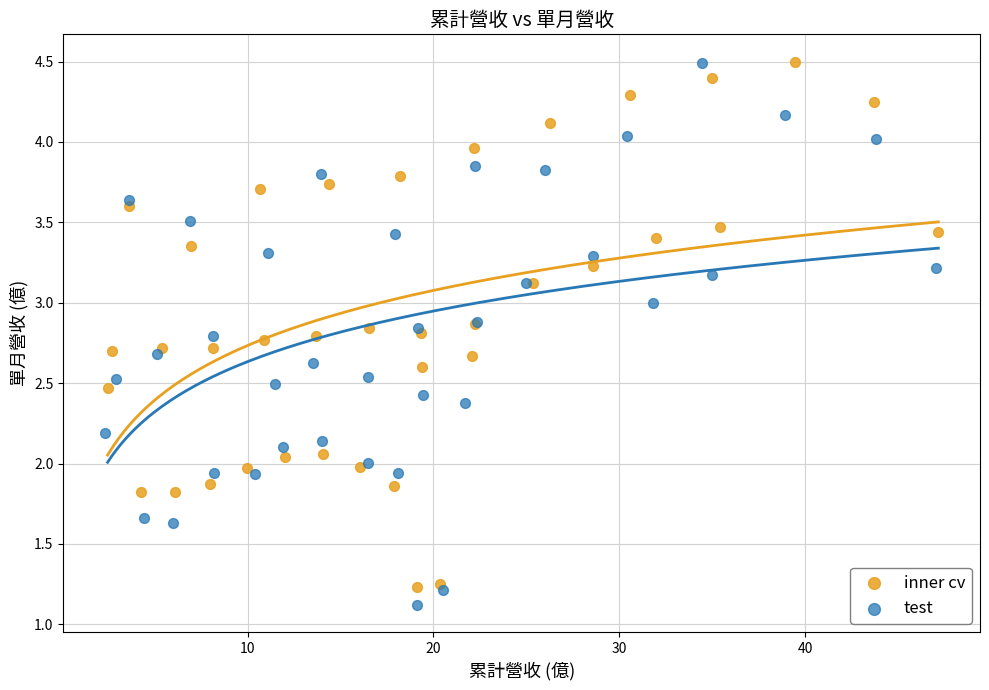

What are all the series names shown in the legend?

inner cv, test